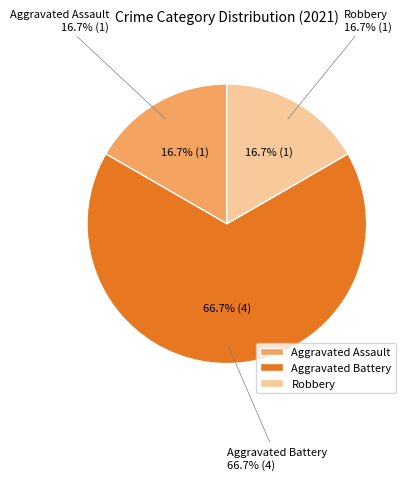

What is the majority slice?

Aggravated Battery